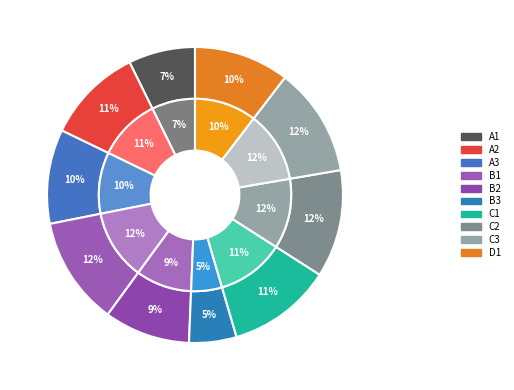

Count the number of slices in the pie.

10